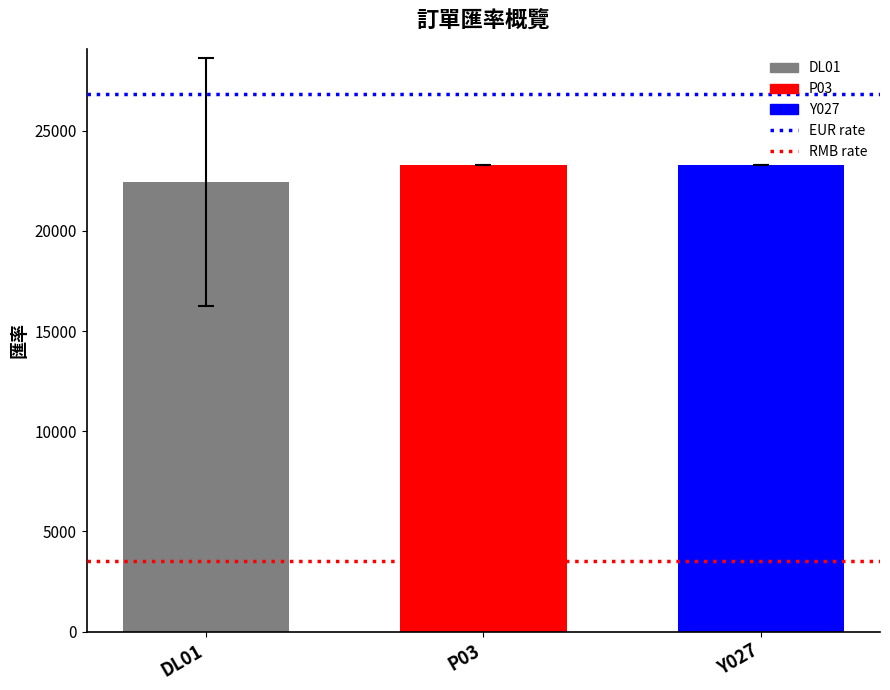

Reading left to right, what are all the values shown in this chart?

DL01=22457.3	P03=23275.0	Y027=23275.0